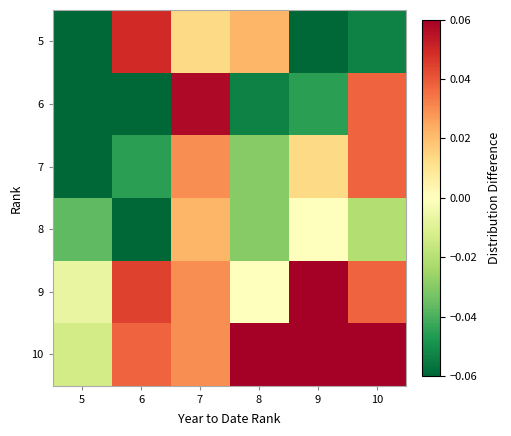

What is the maximum value shown in the chart?

0.1